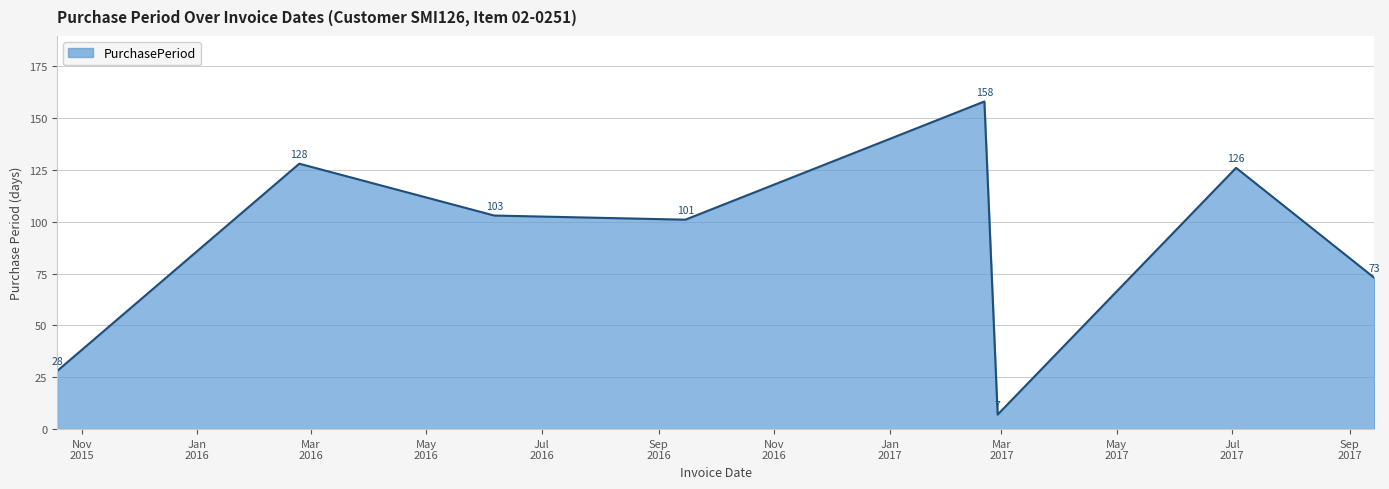

What is the difference between the maximum and minimum values?

151